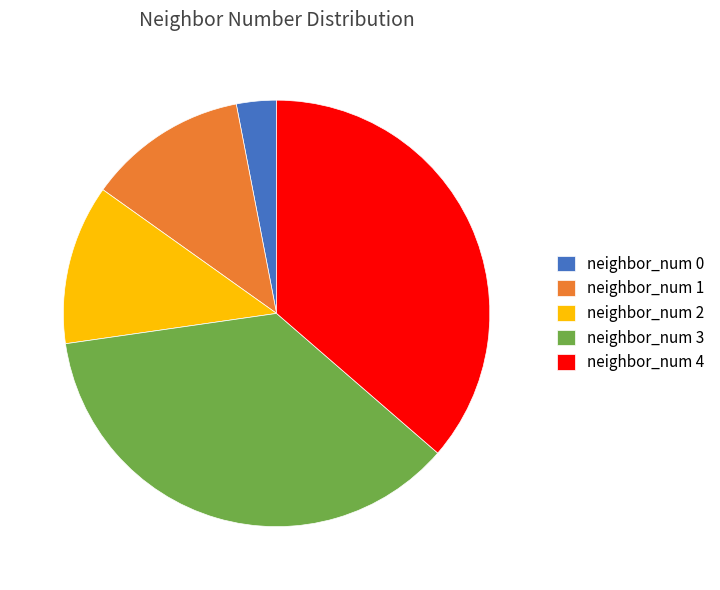

Which has a higher value, neighbor_num 4 or neighbor_num 1?

neighbor_num 4